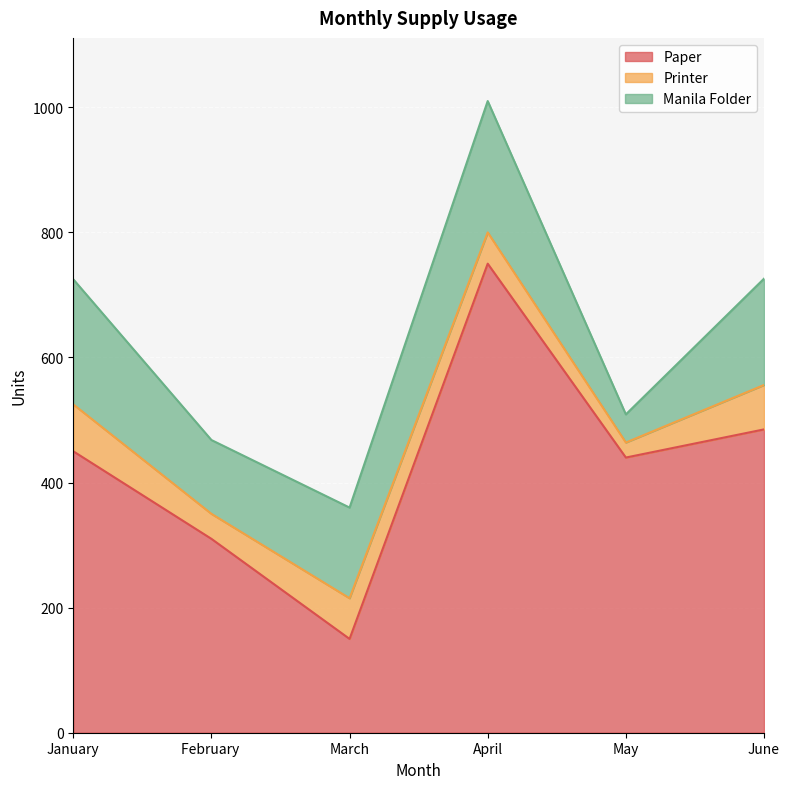

How many interior local valleys does the Printer series have?

2